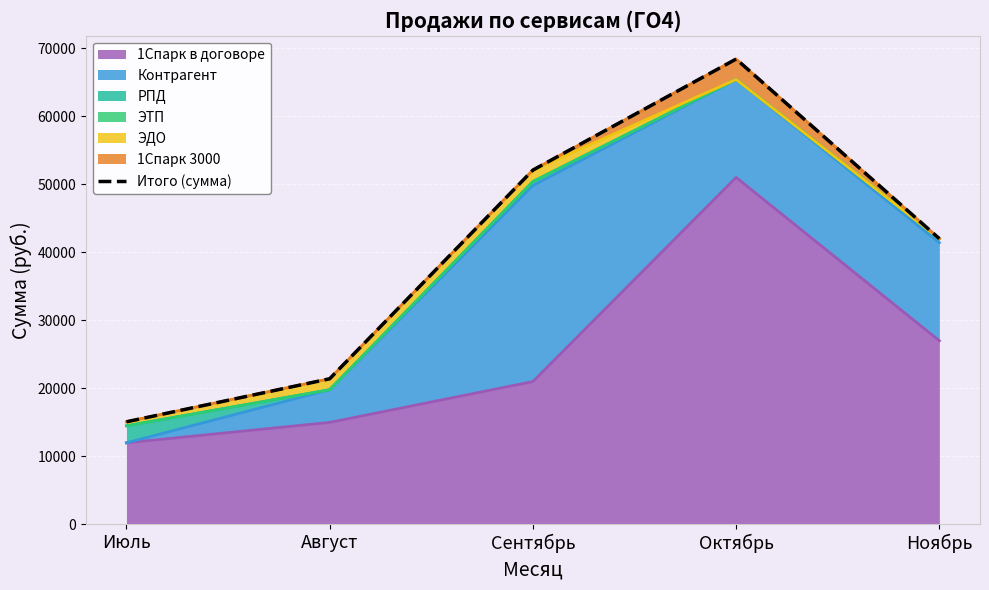

At which category does the chart reach its peak across all series?

Октябрь